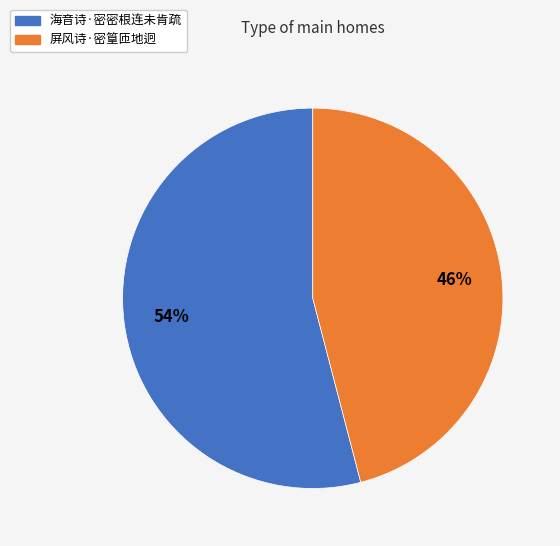

To the nearest percent, what portion does 屏风诗·密篁匝地迥 represent?

46%